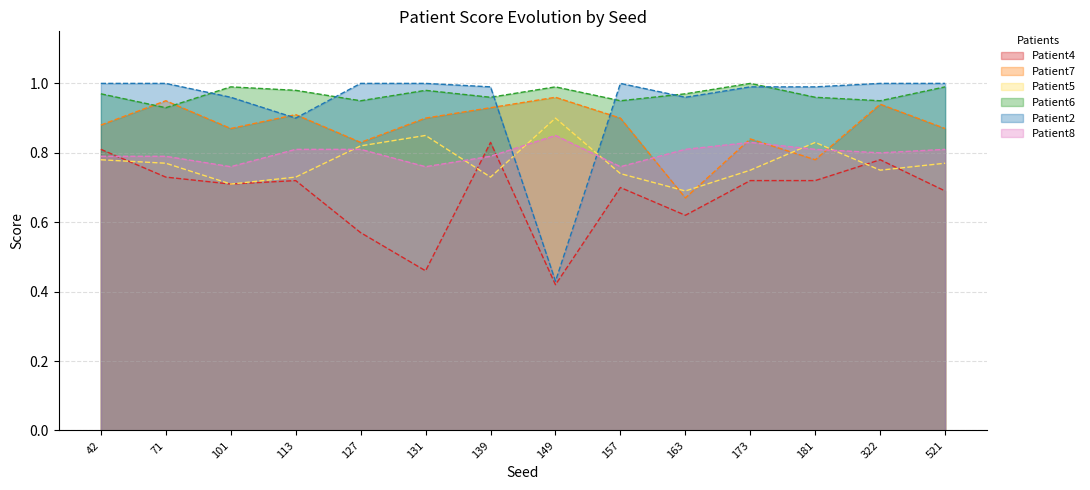

True or false: Patient2 has a value of 1.0 at 42.

True